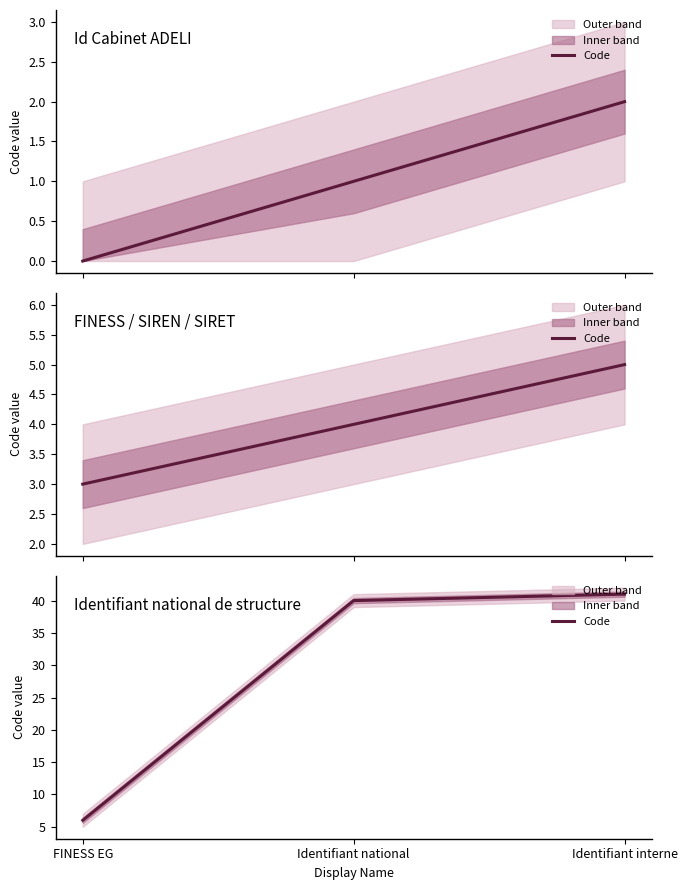

How many series are shown in this chart?

1